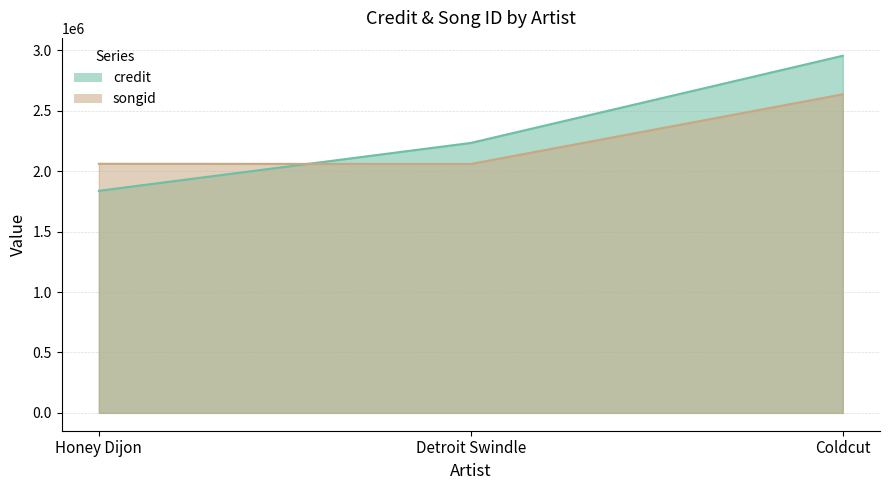

What is the label of the 1st point from the right?

Coldcut